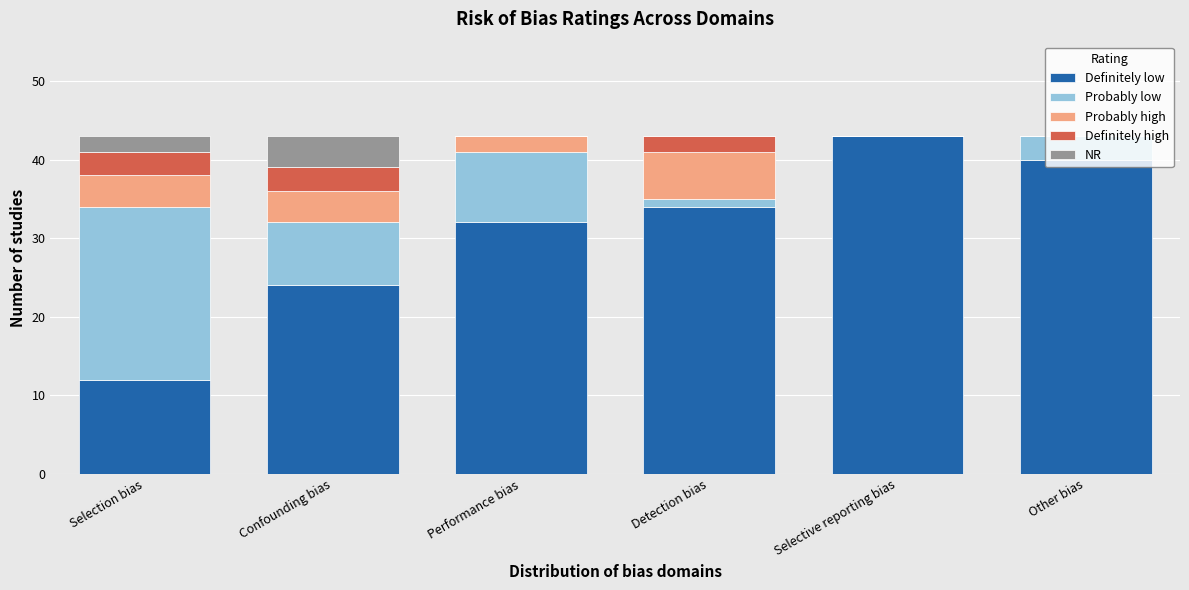

What is the total value across all series at Confounding bias?

43